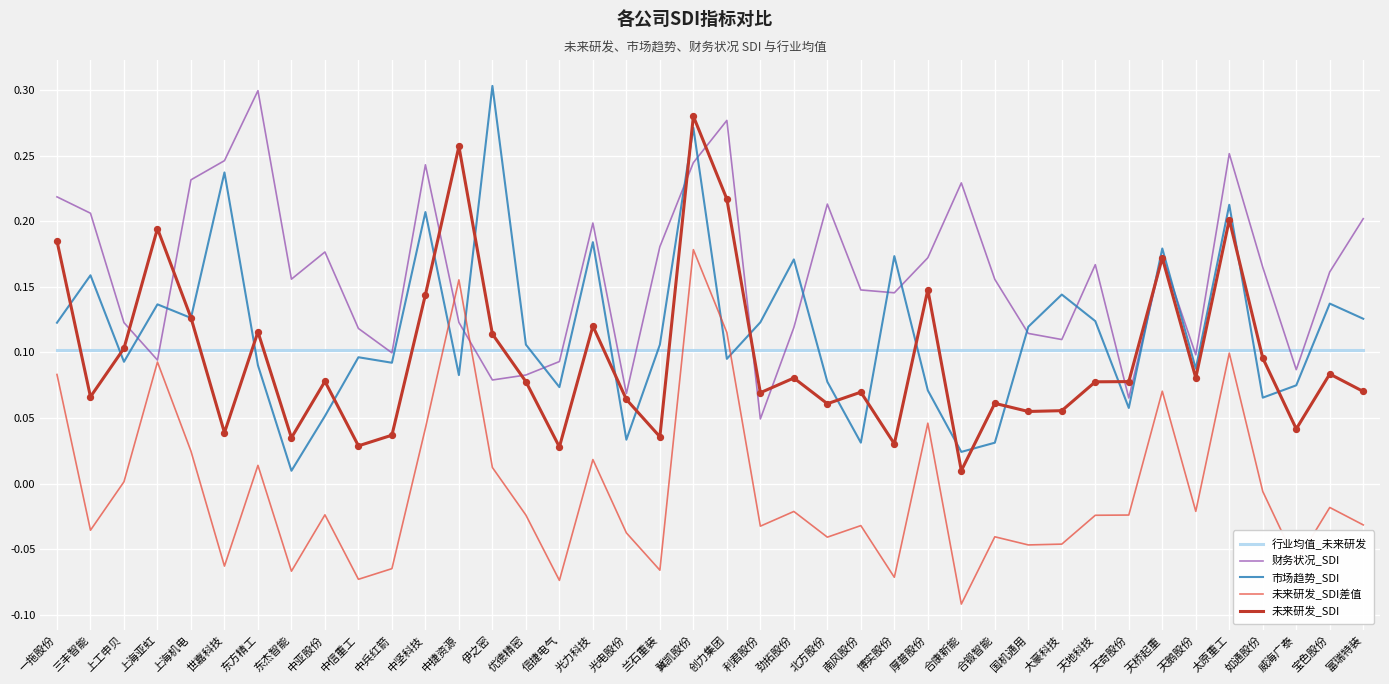

What position from the left is 创力集团?

21